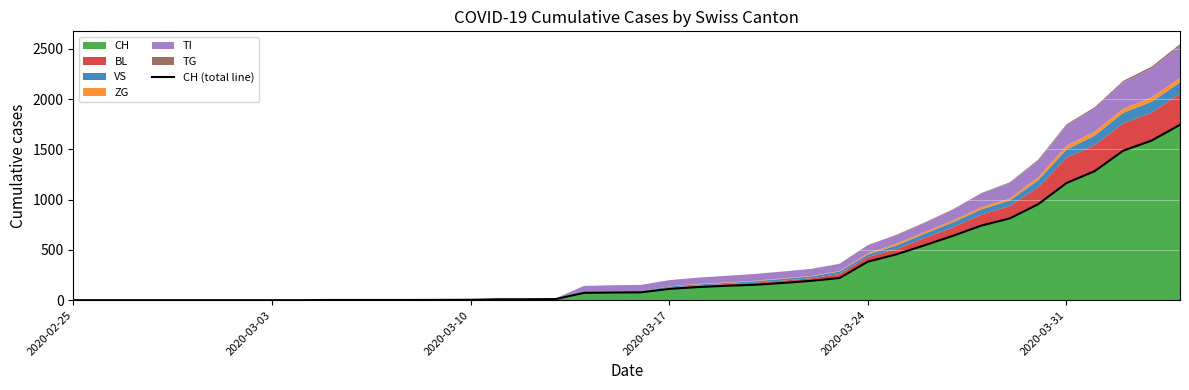

True or false: the data has more than 0 interior local peaks.

False